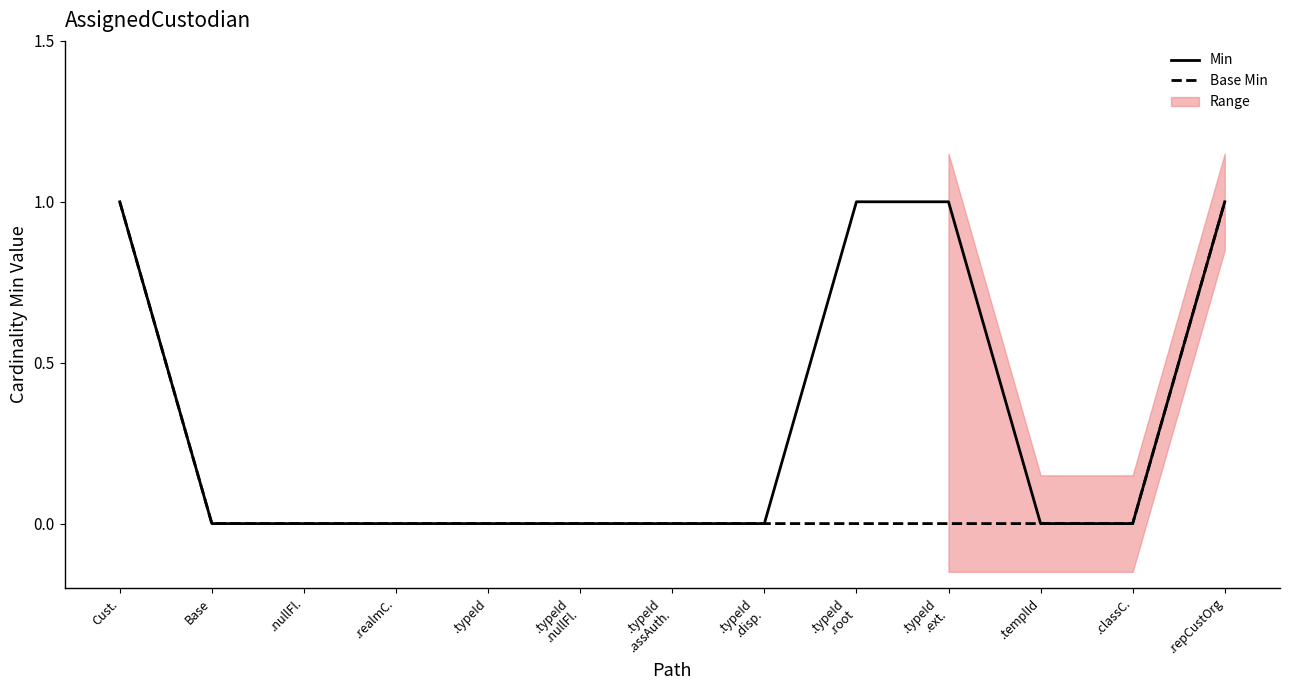

True or false: Min has more than 2 points higher than both neighbors.

False